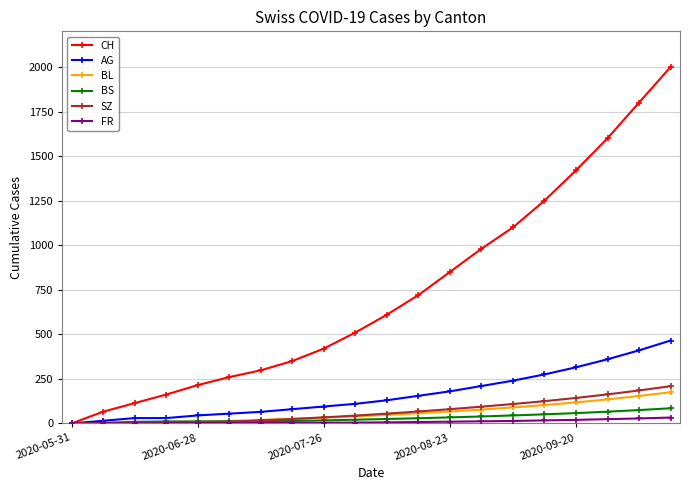

What is the difference between the maximum and minimum values in the AG series?

465